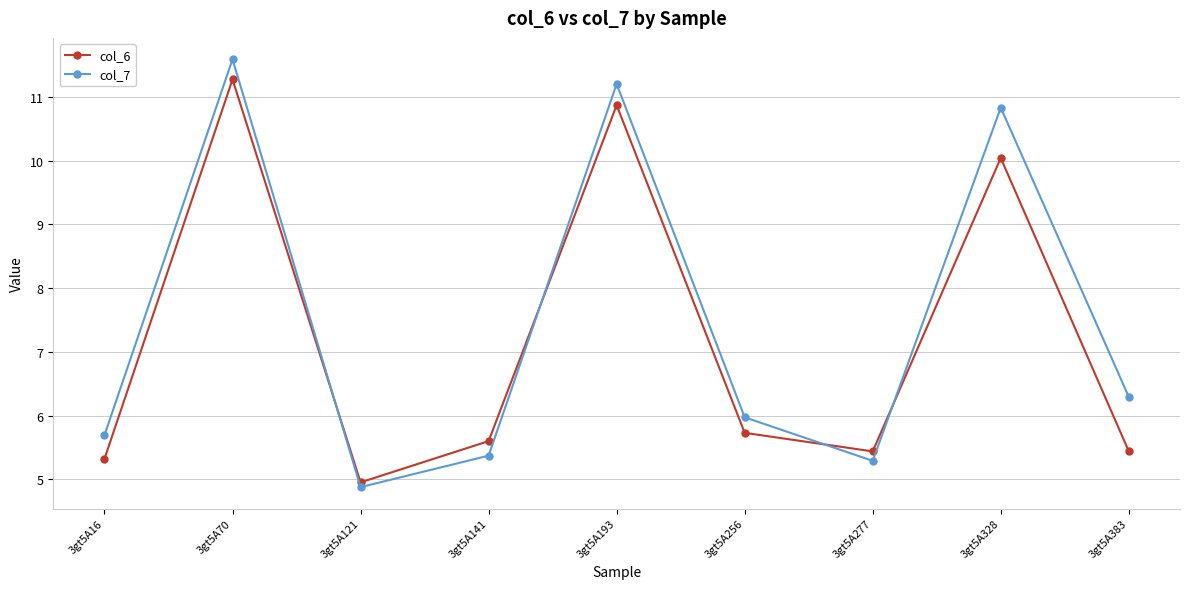

At which category does col_7 reach its first local valley?

3gt5A121